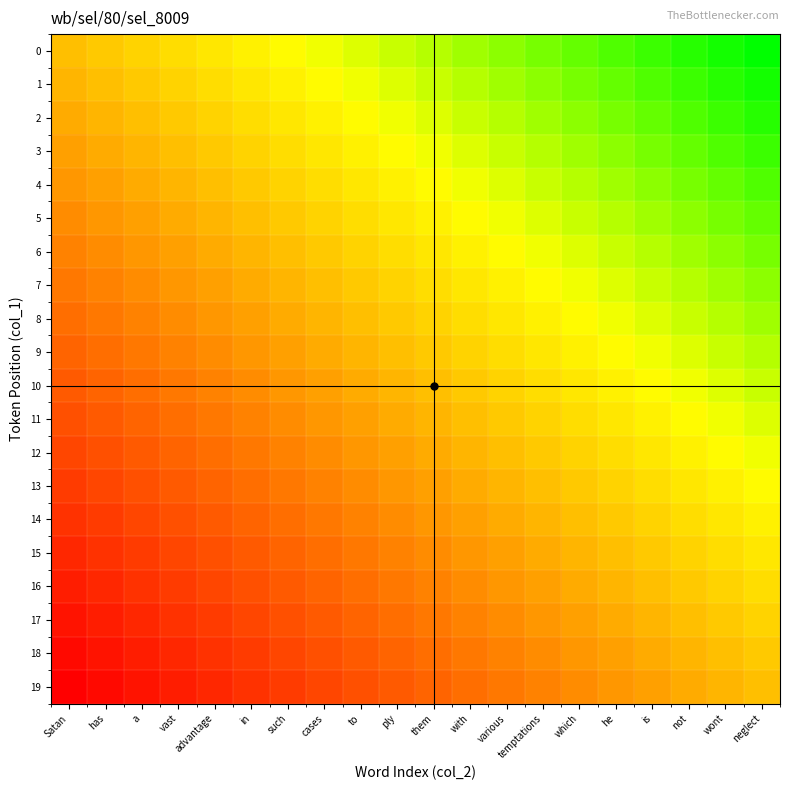

What is the greatest value displayed?

1.0